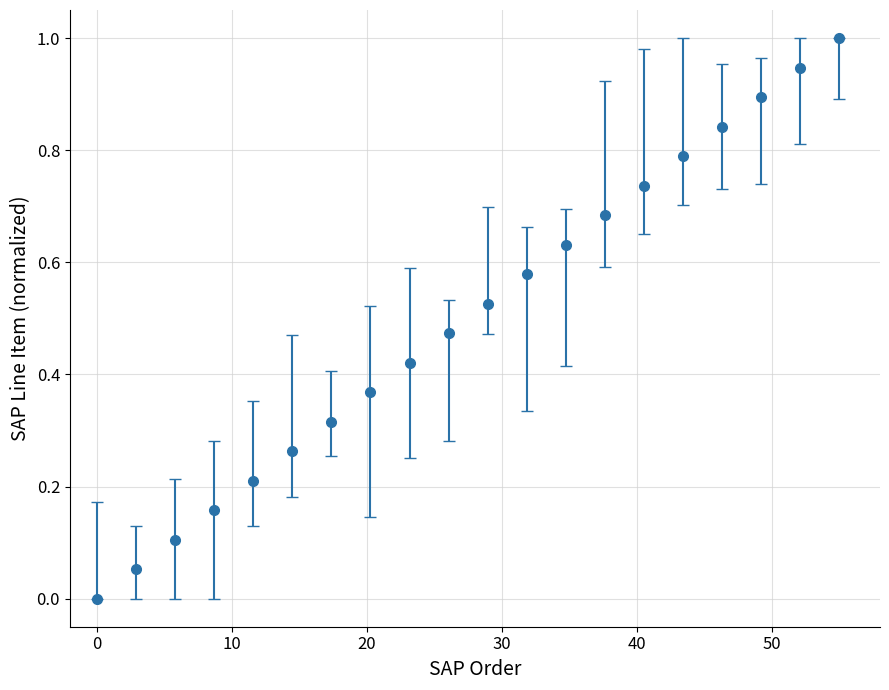

What is the maximum value shown in the chart?

1.0